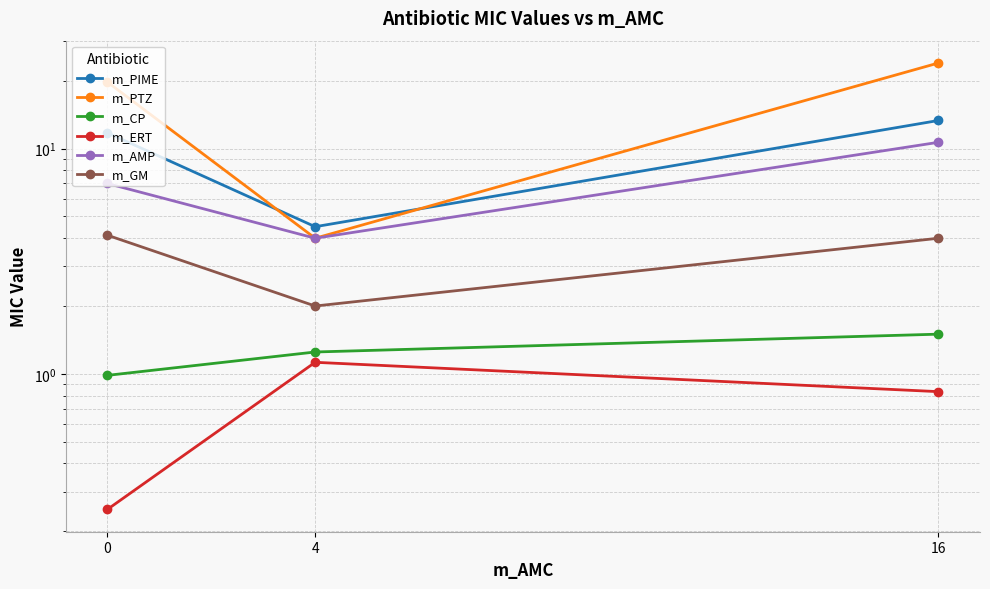

Reading left to right, transcribe all the data shown in this chart.

m_PIME: 0=11.8	4=4.5	16=13.3
m_PTZ: 0=19.8	4=4.0	16=24.0
m_CP: 0=1.0	4=1.2	16=1.5
m_ERT: 0=0.2	4=1.1	16=0.8
m_AMP: 0=7.0	4=4.0	16=10.7
m_GM: 0=4.1	4=2.0	16=4.0